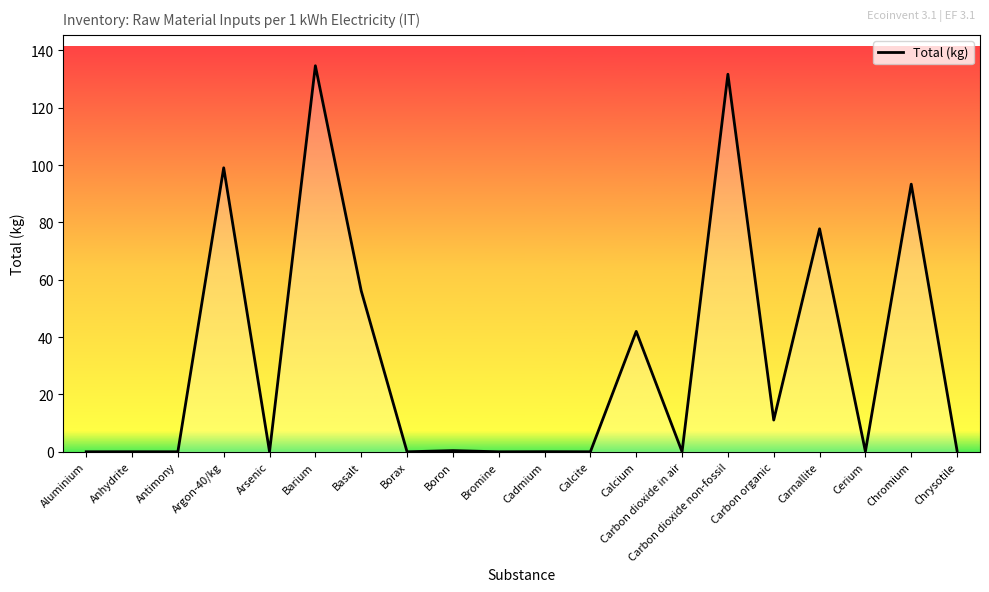

Reading left to right, extract all data points from this chart.

0.0	0.0	0.0	99.1	0.0	134.7	56.2	0.0	0.4	0.0	0.0	0.0	42.0	0.0	131.7	11.1	77.8	0.1	93.4	0.3